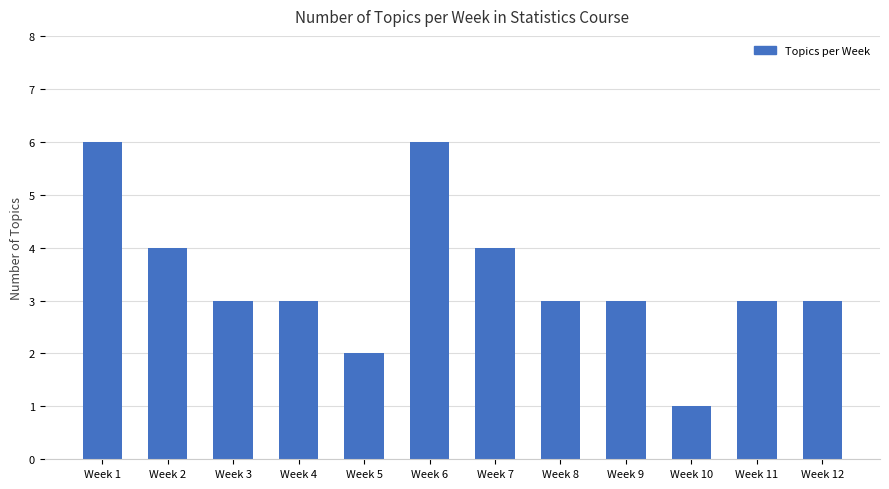

Is it true that the value at Week 3 is 3?

True